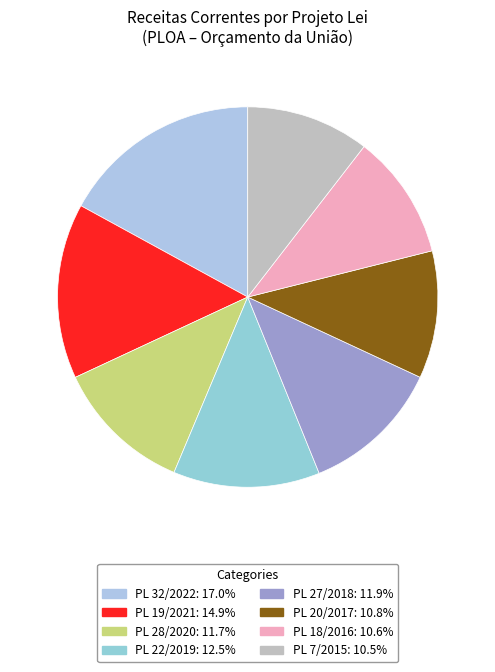

Count the number of slices in the pie.

8